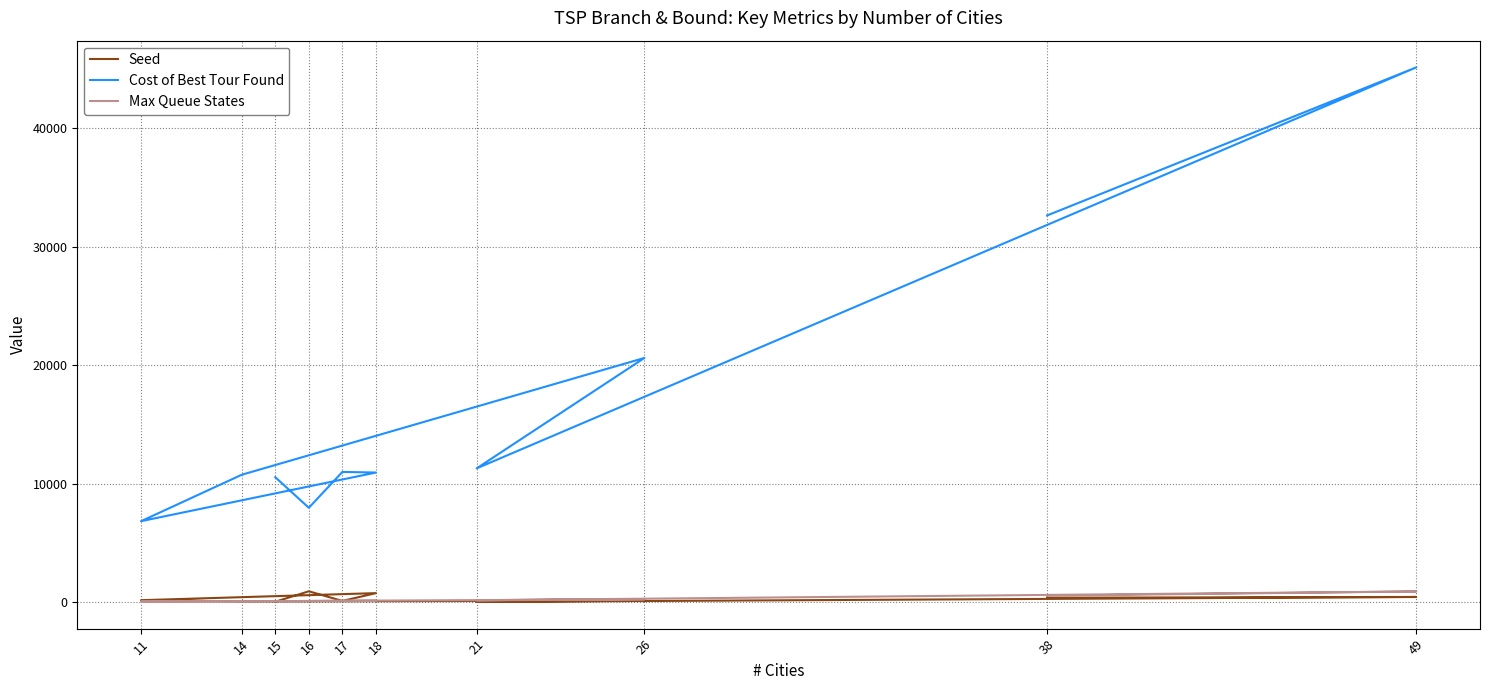

Where does the Seed series first go above 151?

16